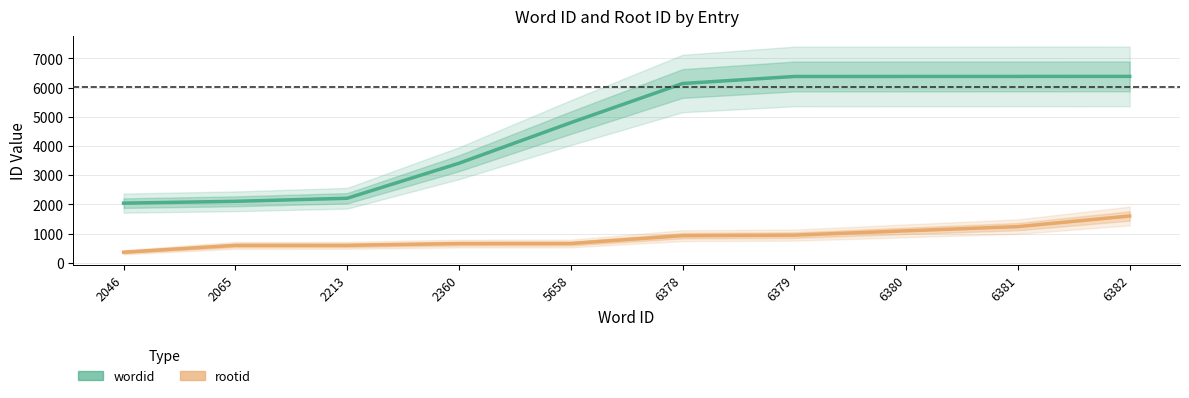

Read the rootid value at 2360.

662.3